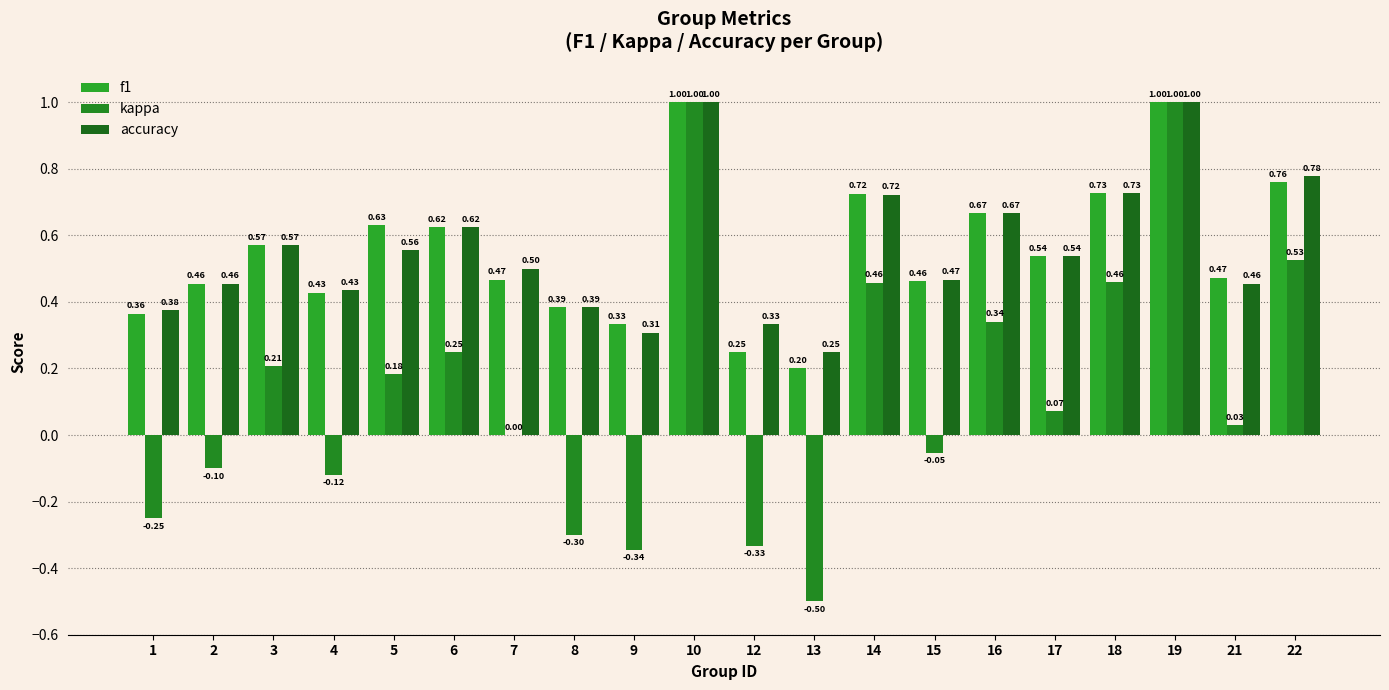

What is the maximum value shown in the chart?

1.0